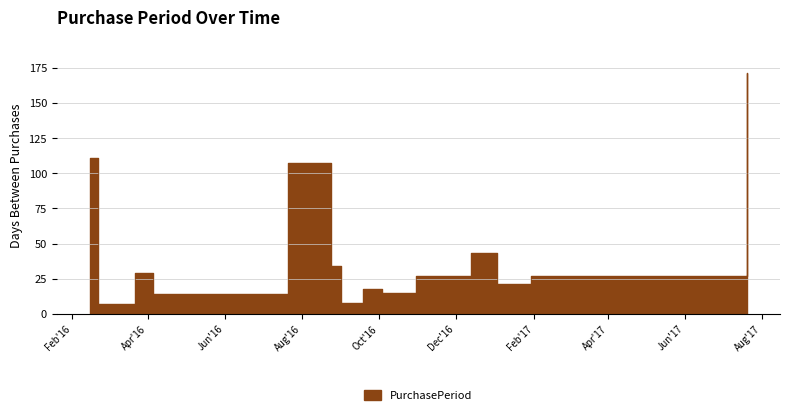

True or false: the data has more than 2 interior local peaks.

True